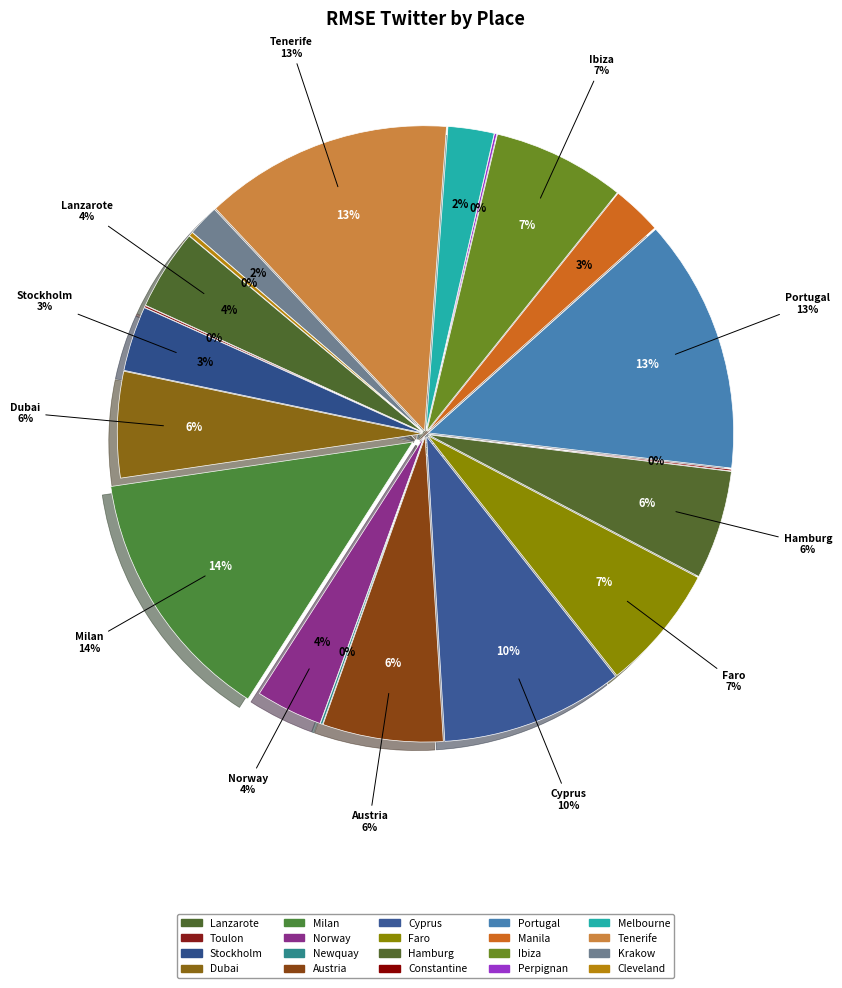

To the nearest percent, what is the difference between the largest and smallest slice percentages?

14%